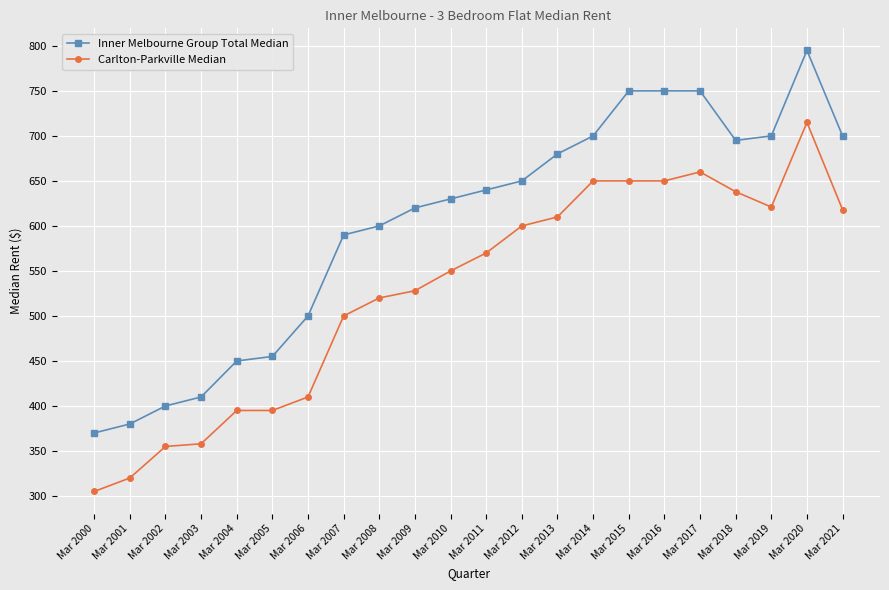

Is it true that Carlton-Parkville Median equals 111 at Mar 2000?

False